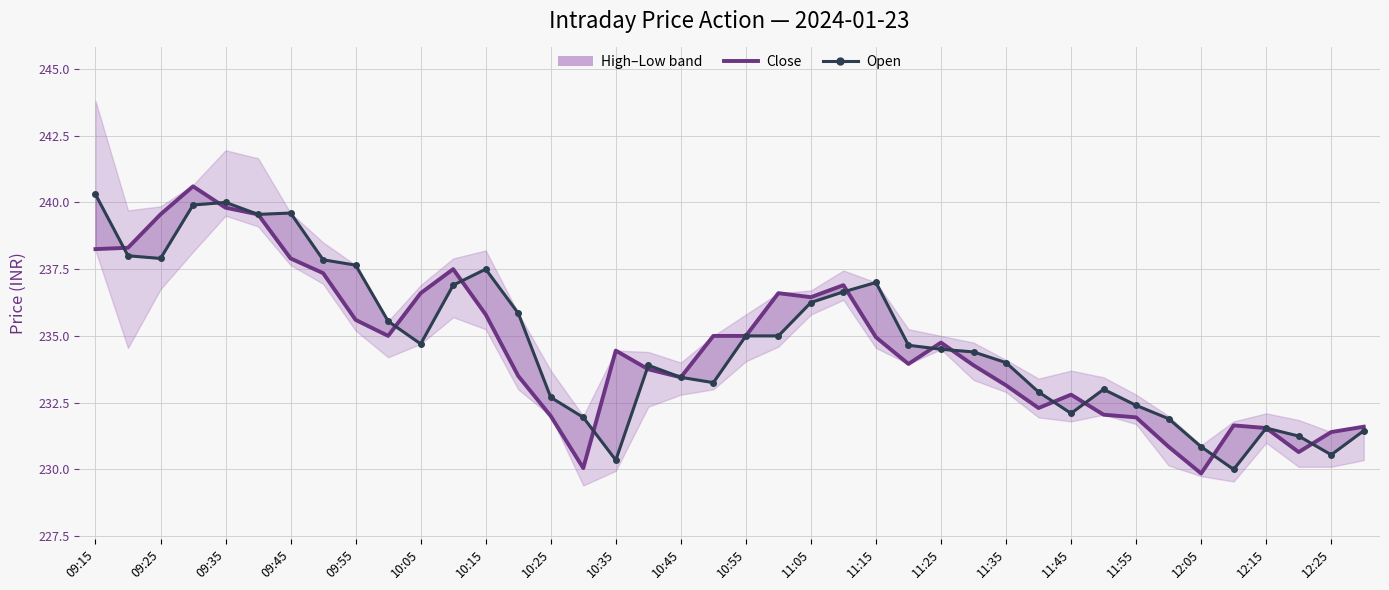

How many lines are shown in the chart?

2